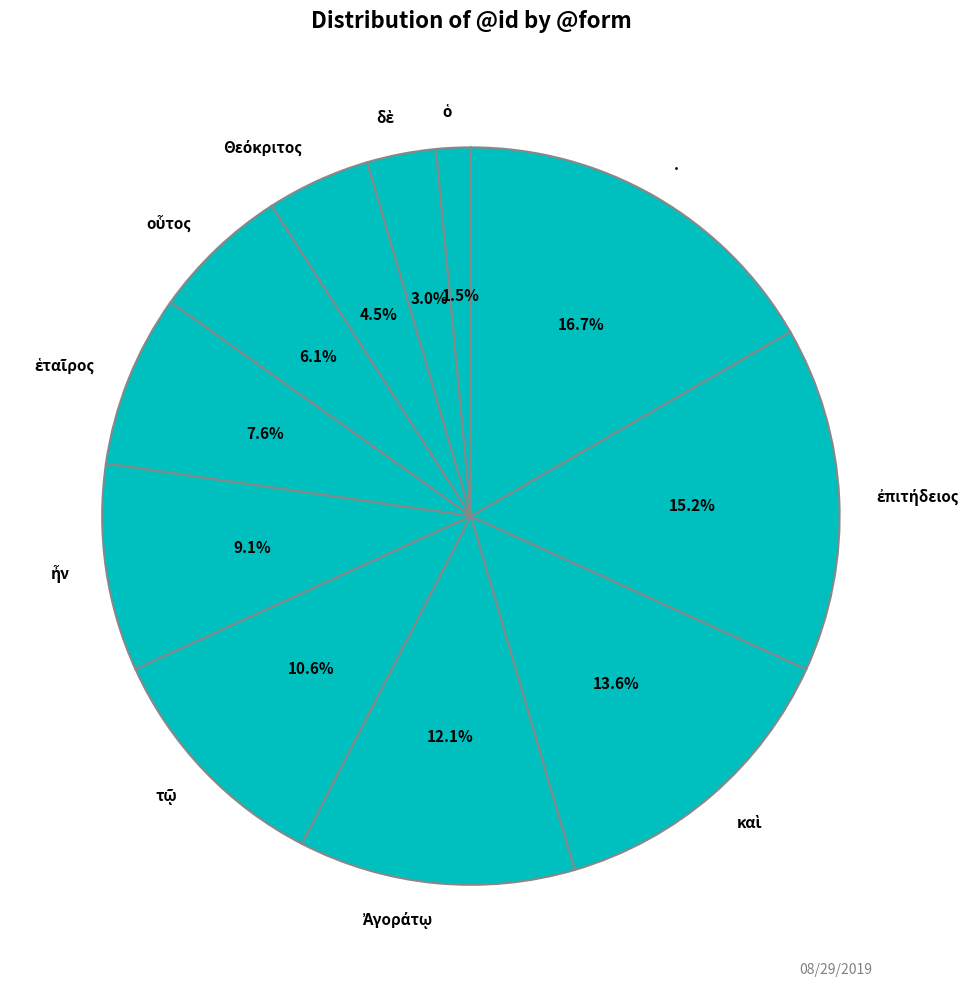

Which slice is the largest?

.